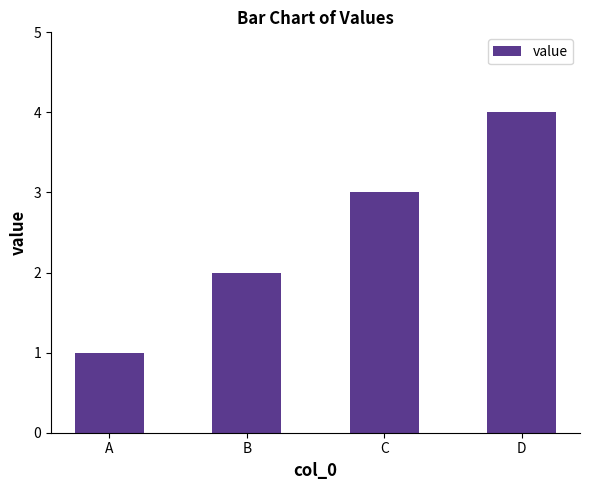

What is the approximate value at A?

1